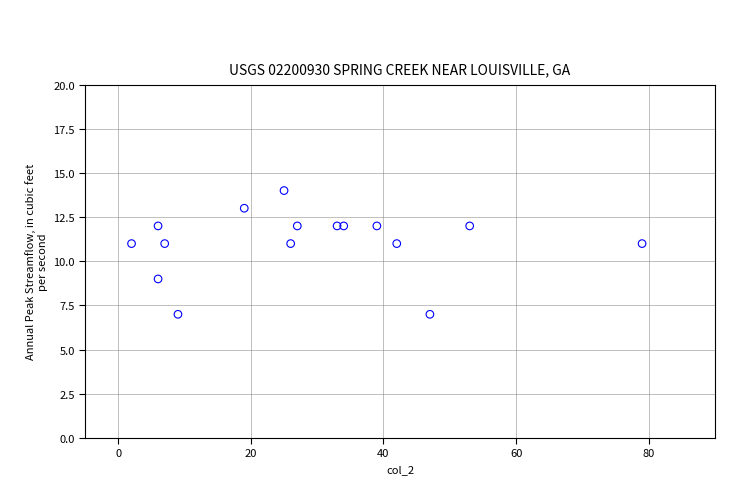

What is the range of X values (max minus min)?

77